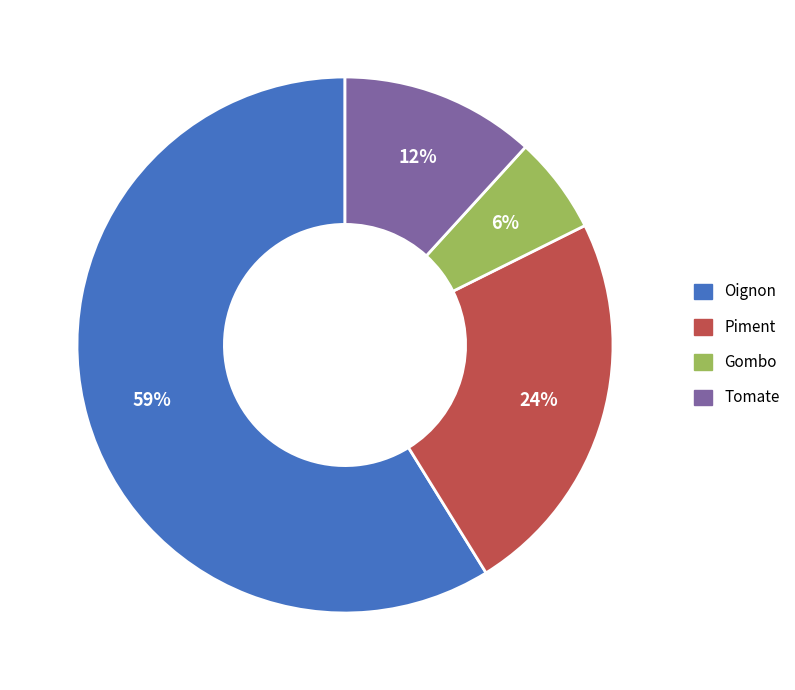

Which has a higher value, Tomate or Gombo?

Tomate